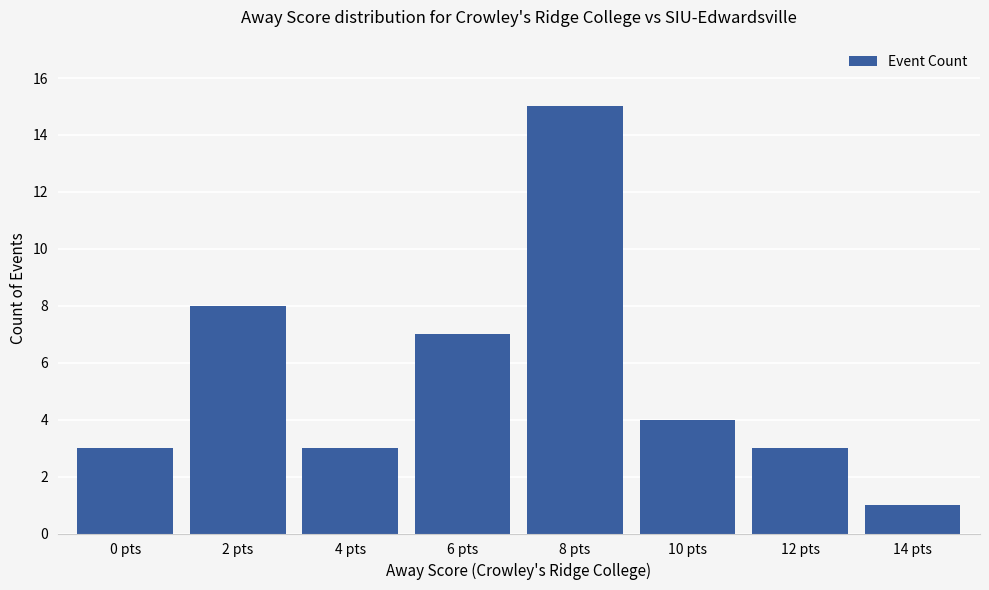

How many bars are there in total?

8